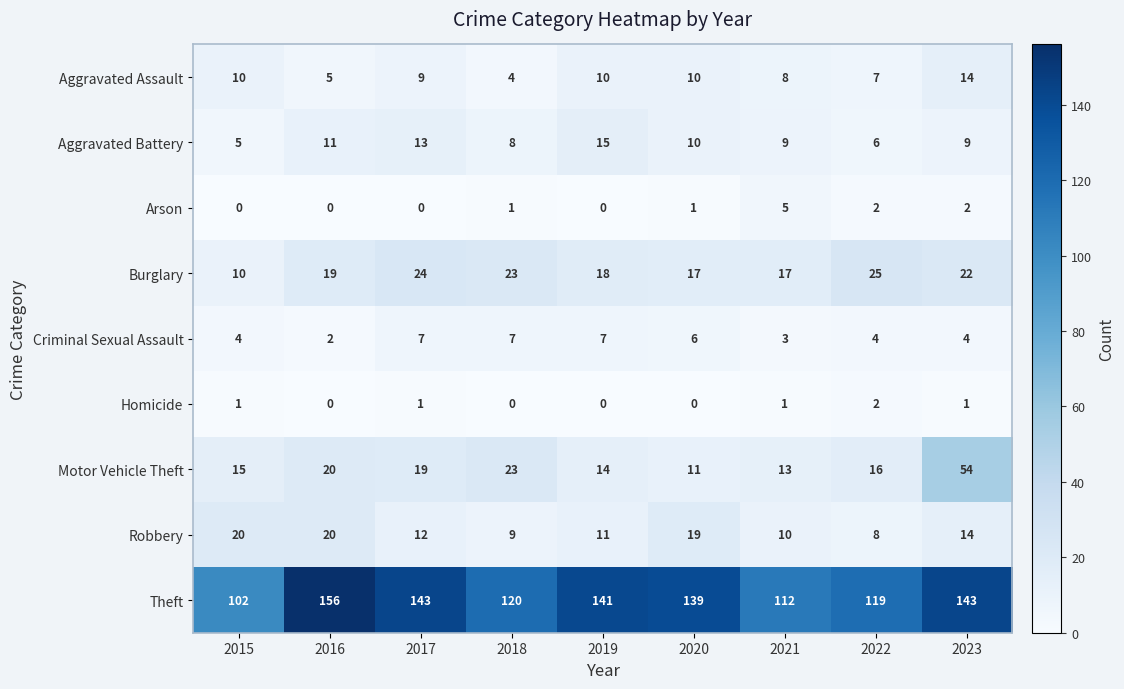

What is the spread (max minus min) of values at 2022?

117